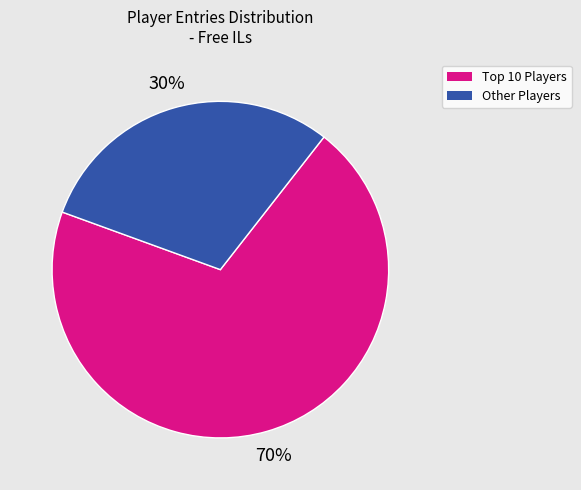

Does any single category account for the majority?

Yes